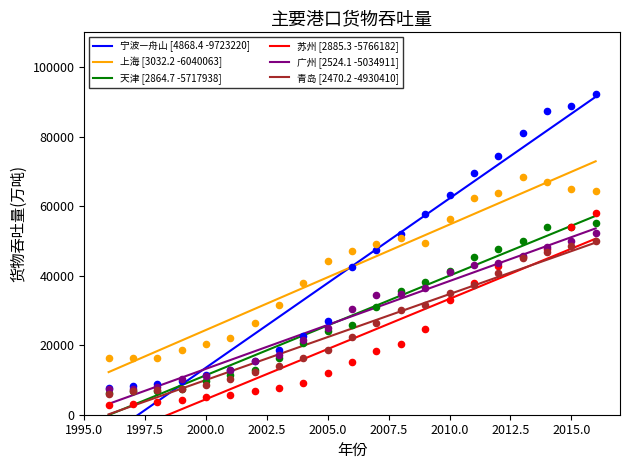

True or false: 青岛 [2470.2 -4930410] and 广州 [2524.1 -5034911] cross at least once.

False